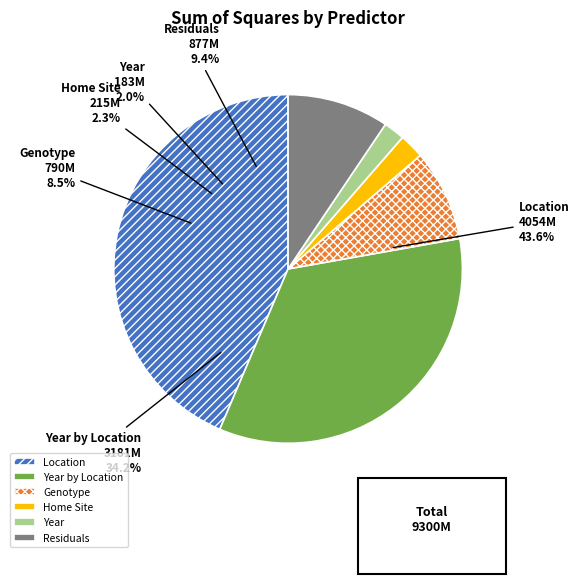

What percentage is the Year by Location slice, to the nearest percent?

34%